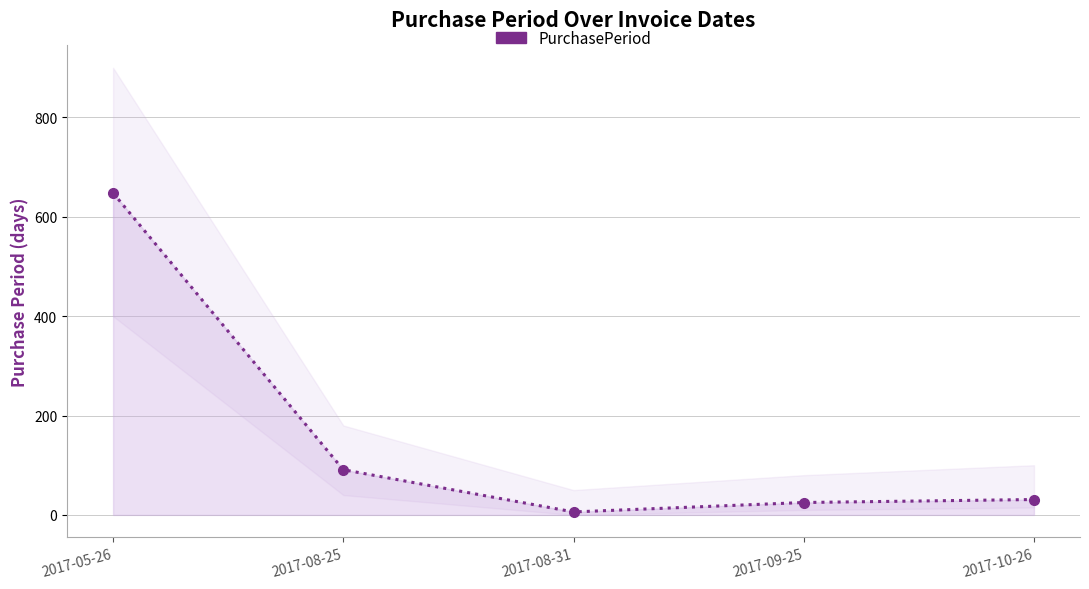

What is the change in value from 2017-05-26 to 2017-08-31?

-642